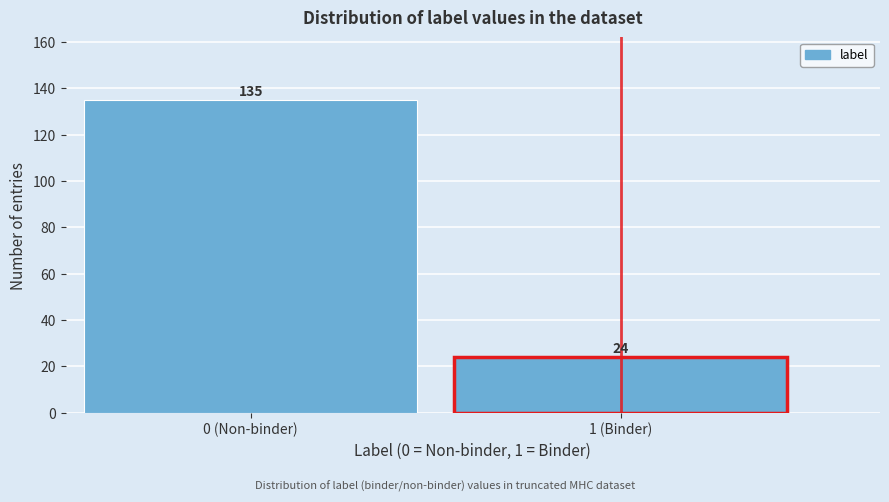

Reading left to right, transcribe all the data shown in this chart.

0 (Non-binder)=135	1 (Binder)=24